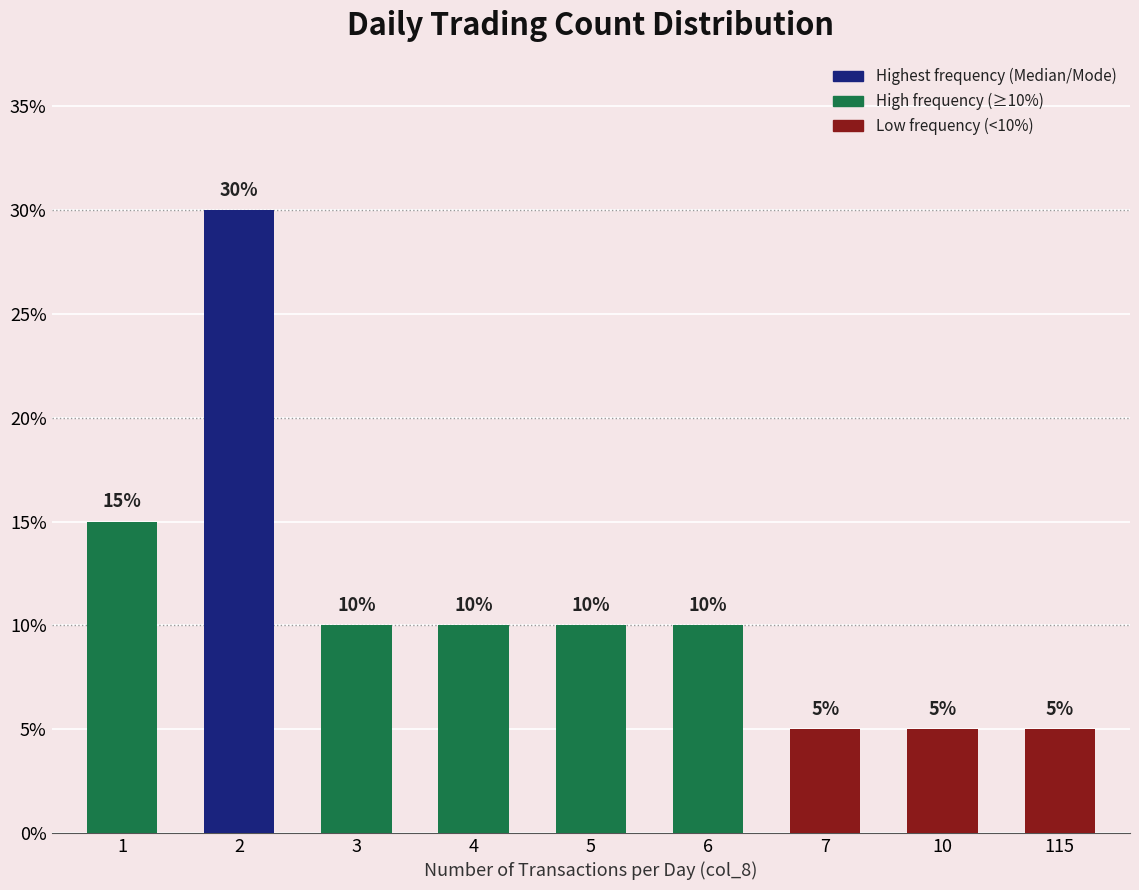

Reading left to right, extract all data points from this chart.

15	30	10	10	10	10	5	5	5